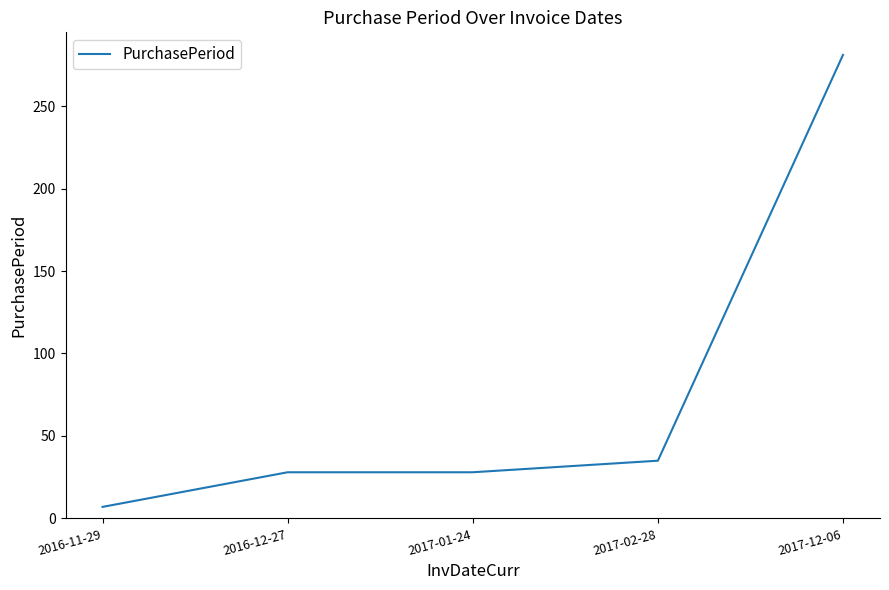

What is the average value?

76